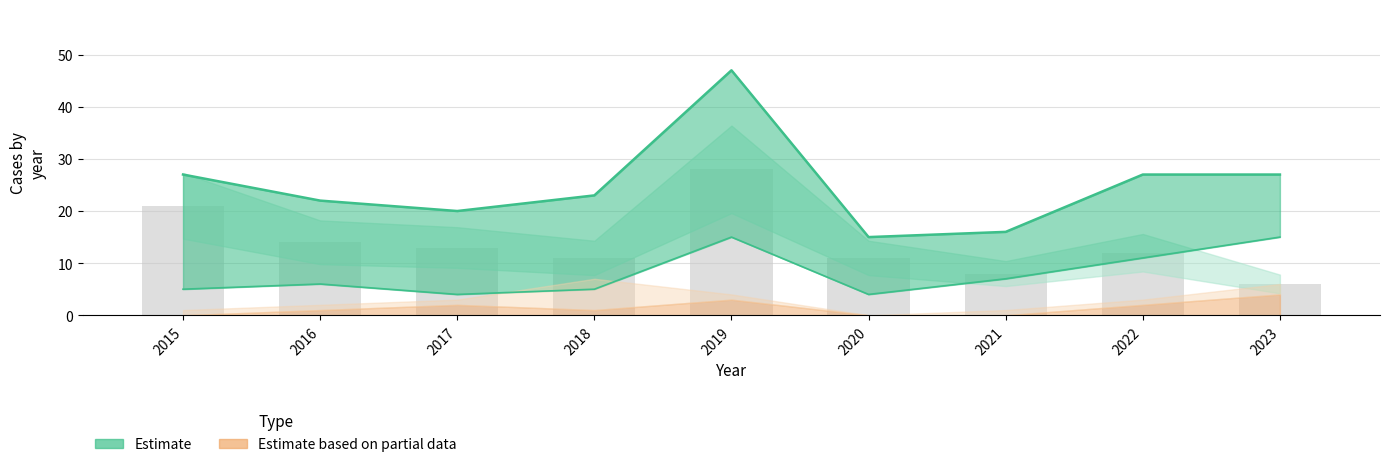

How many data points are less than 12?

4